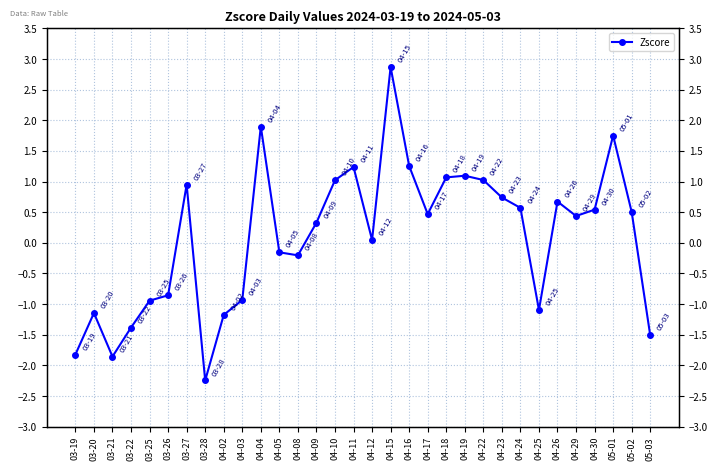

Reading left to right, list all the values displayed in this chart.

03-19=-1.8	03-20=-1.1	03-21=-1.9	03-22=-1.4	03-25=-0.9	03-26=-0.9	03-27=0.9	03-28=-2.2	04-02=-1.2	04-03=-0.9	04-04=1.9	04-05=-0.2	04-08=-0.2	04-09=0.3	04-10=1.0	04-11=1.2	04-12=0.0	04-15=2.9	04-16=1.3	04-17=0.5	04-18=1.1	04-19=1.1	04-22=1.0	04-23=0.7	04-24=0.6	04-25=-1.1	04-26=0.7	04-29=0.4	04-30=0.5	05-01=1.8	05-02=0.5	05-03=-1.5